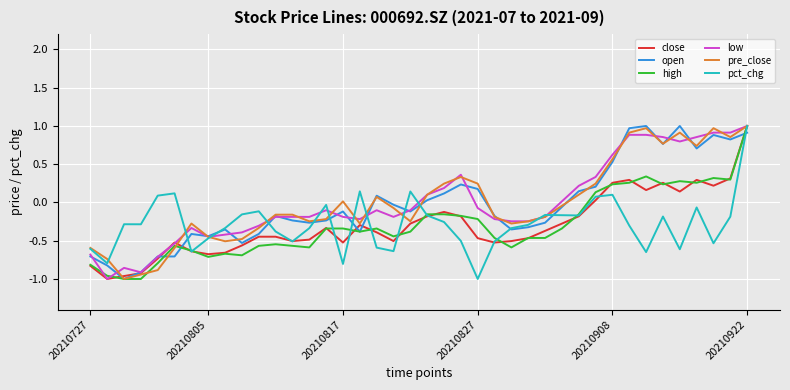

How many lines are shown in the chart?

6